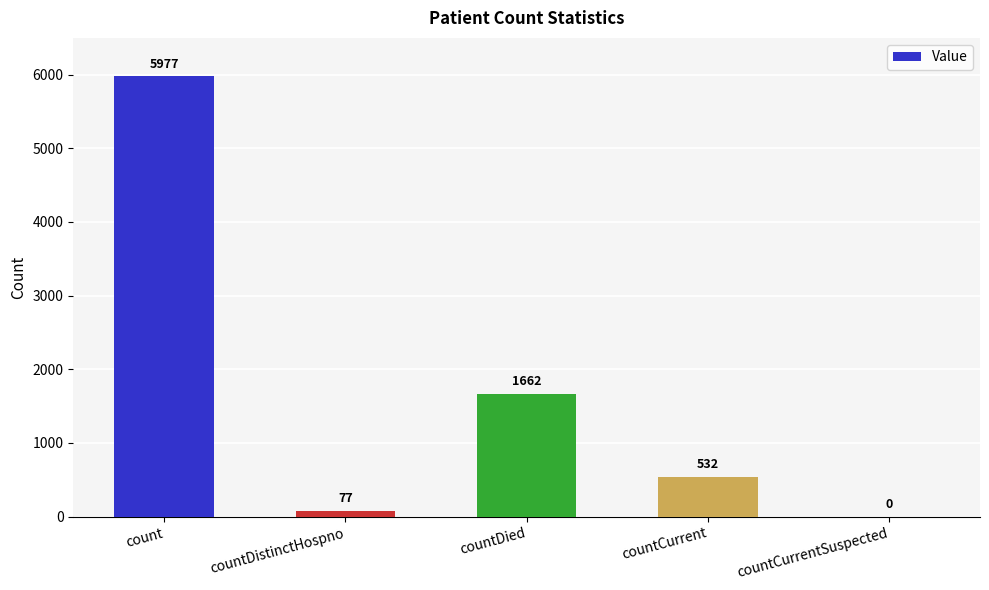

Reading right to left, extract all data points from this chart.

0	532	1662	77	5977